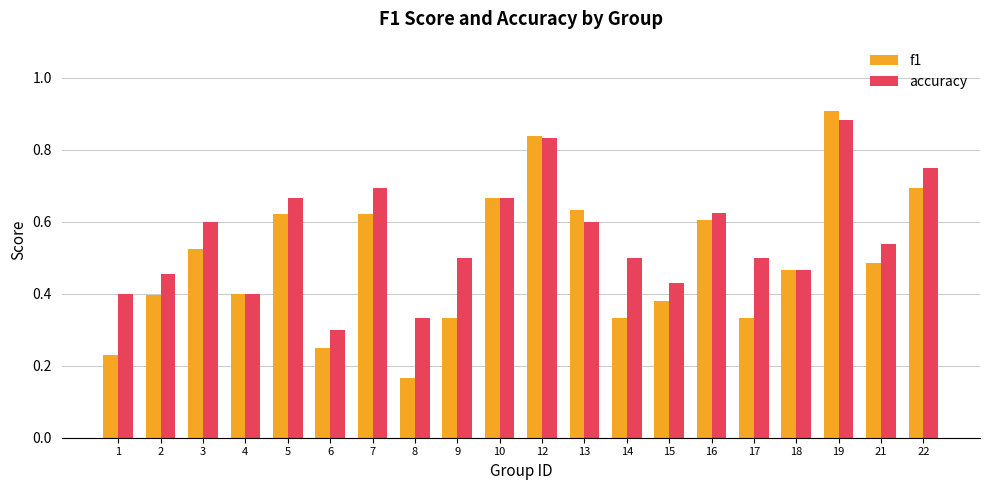

Which series has the largest total across all categories?

accuracy